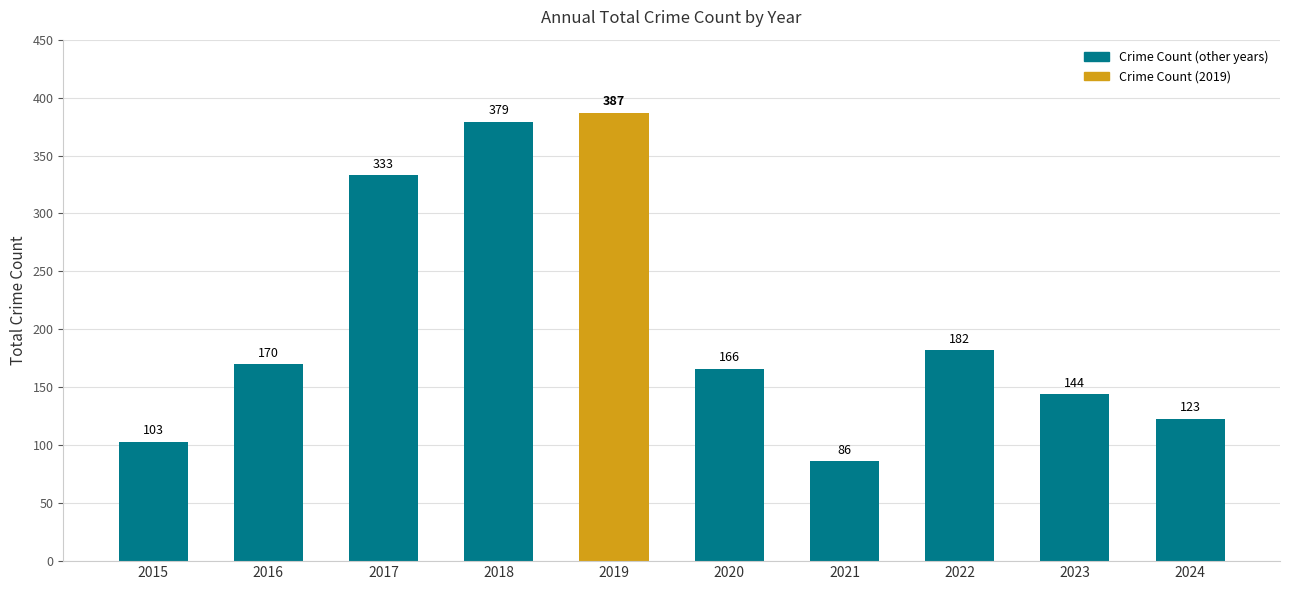

What is the change in value from 2018 to 2021?

-293